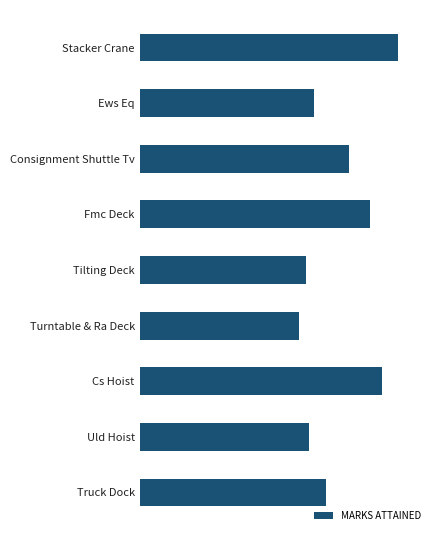

Does the chart contain any negative values?

No